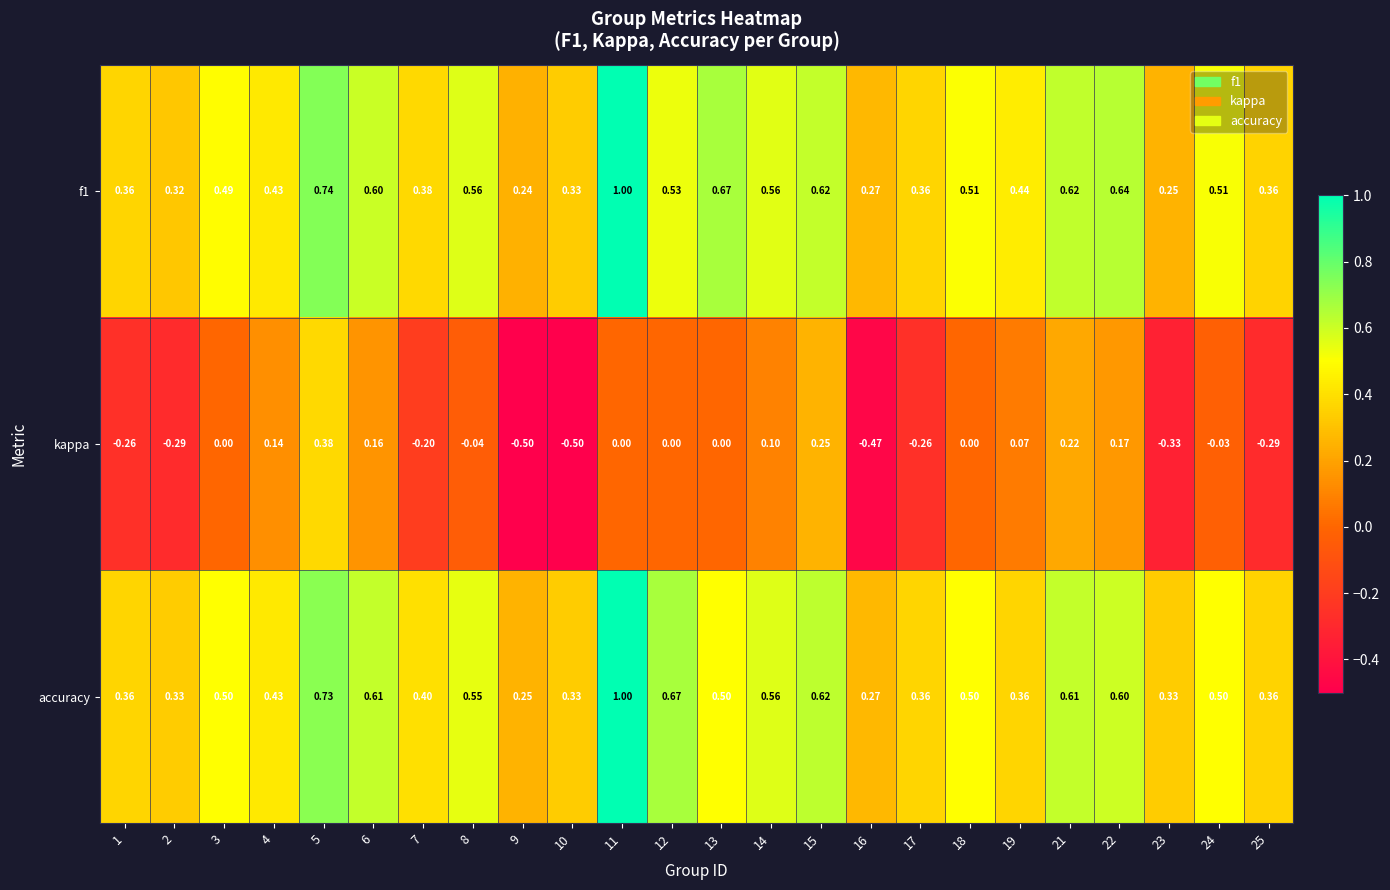

Which series has the largest range (max minus min)?

kappa